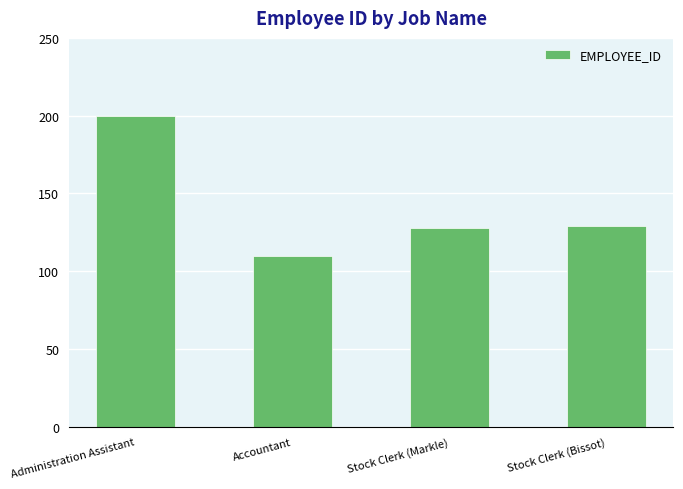

How many bars are there in total?

4